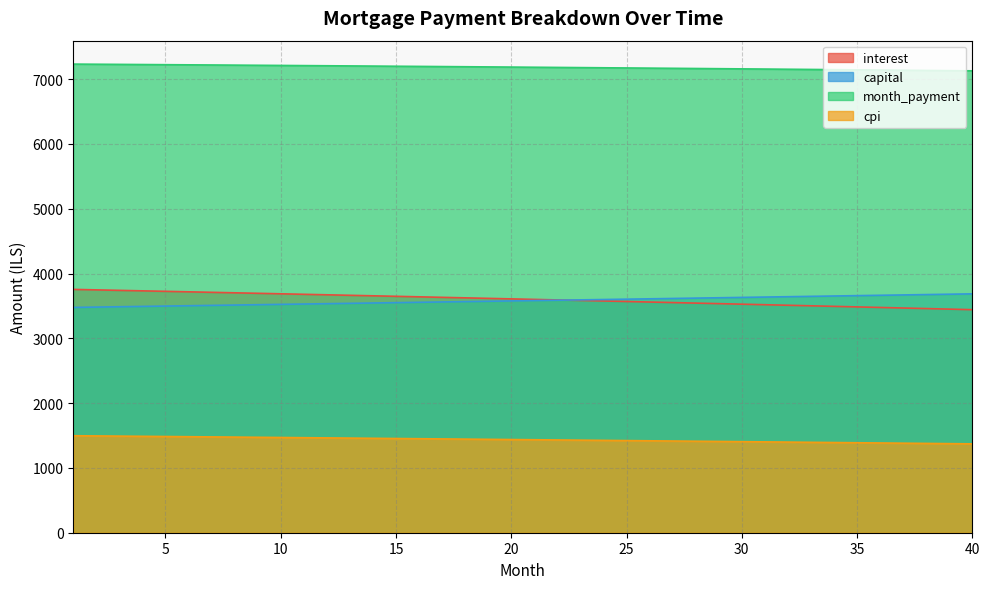

How many lines are shown in the chart?

4